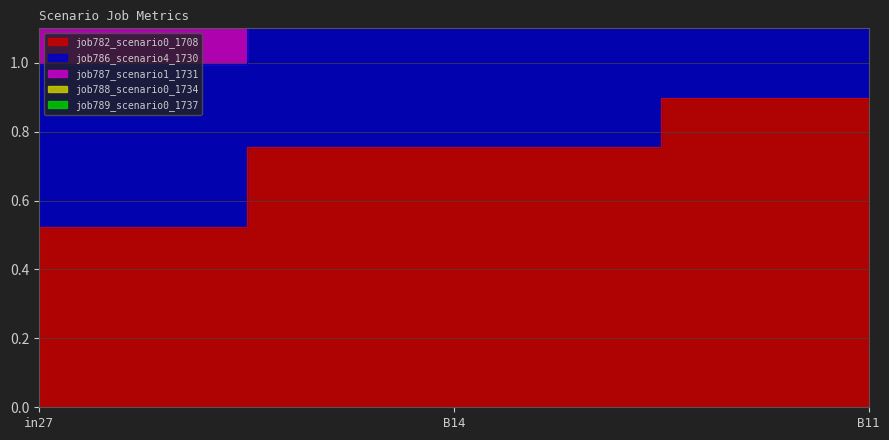

At which label is job788_scenario0_1734 closest to 2?

in27